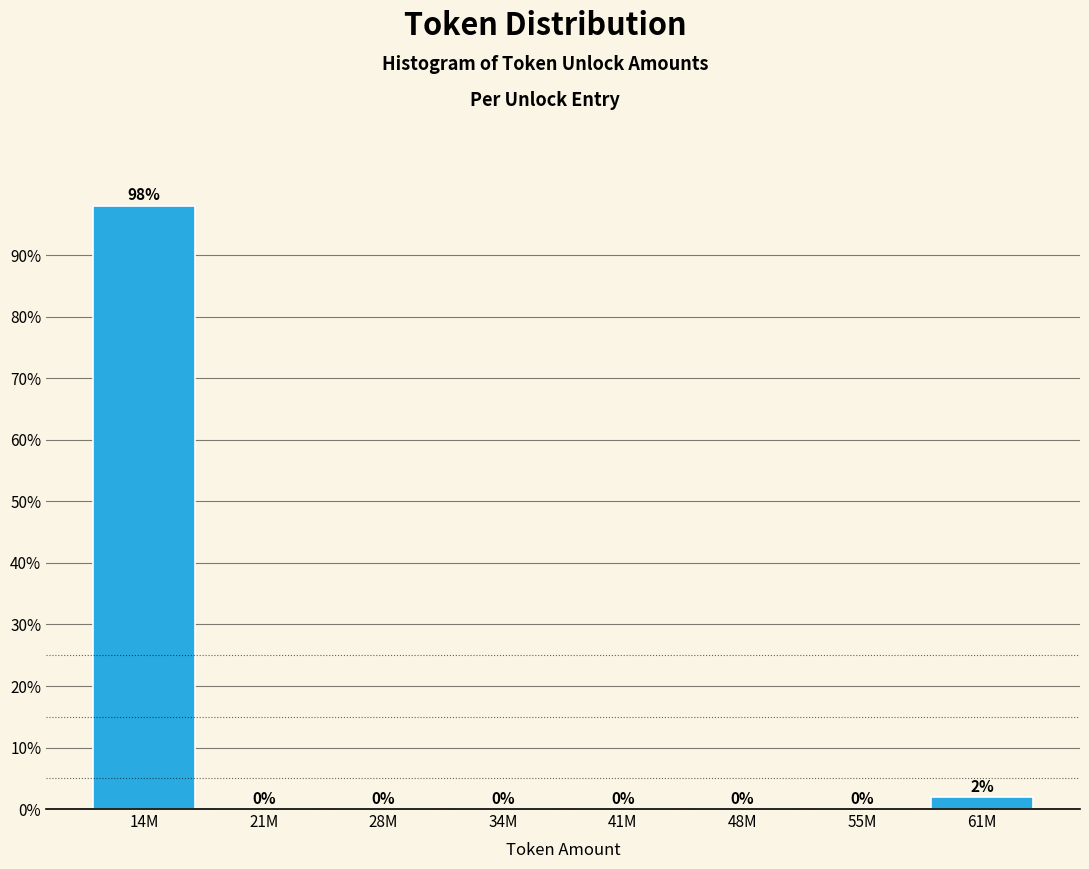

The chart shows a value of 0.0 at 55M. True or false?

True